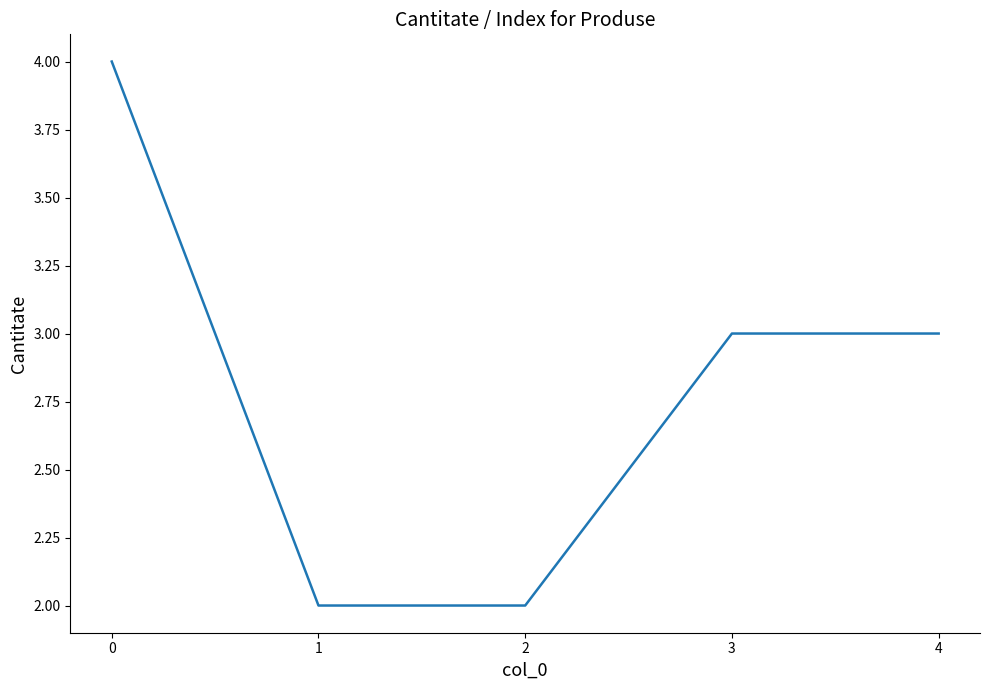

How many values are between 2 and 3?

4